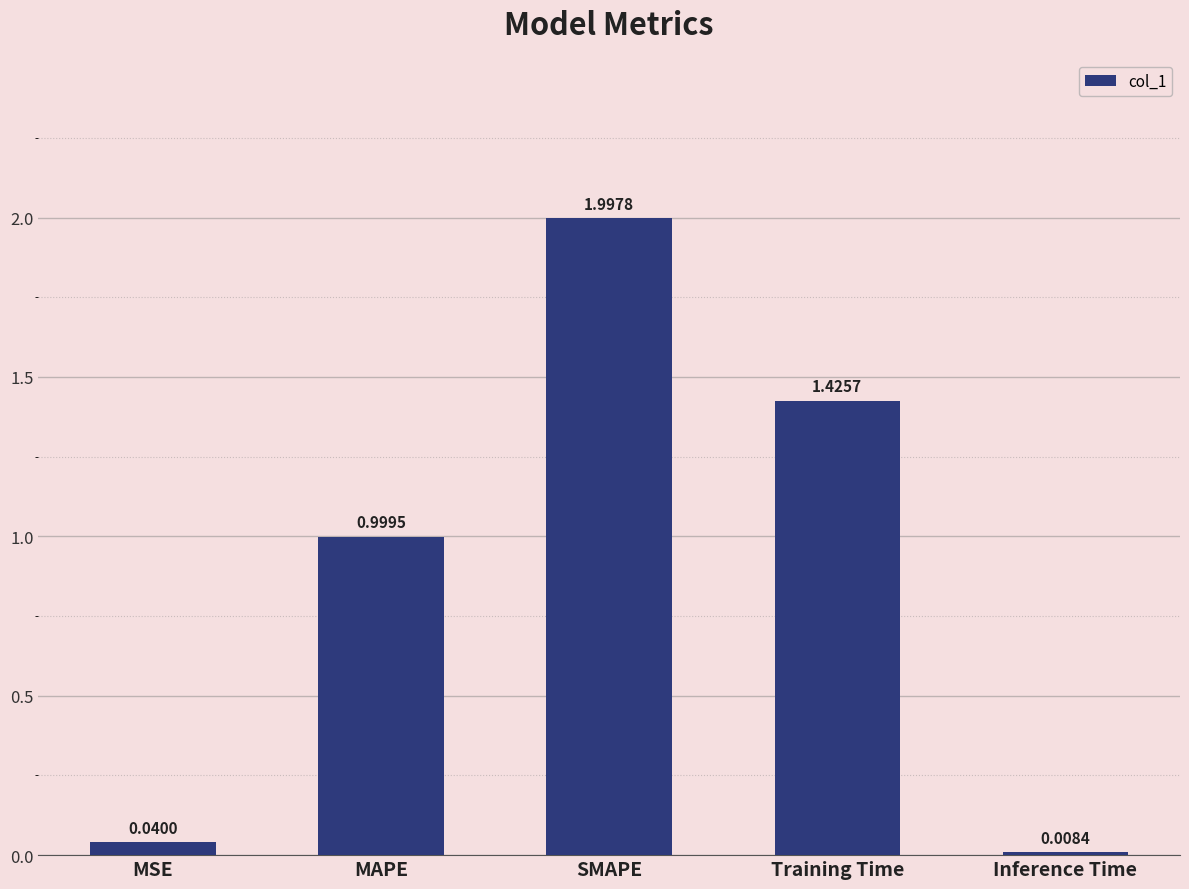

How many bars are there in total?

5